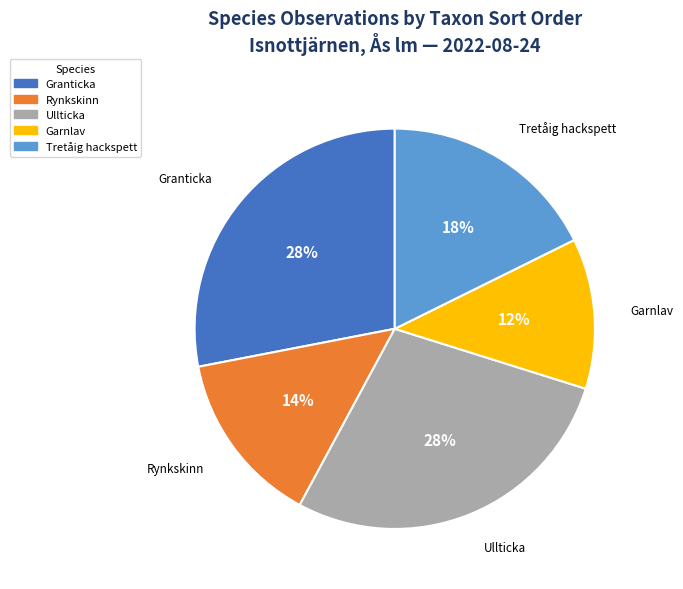

Does any single category account for the majority?

No